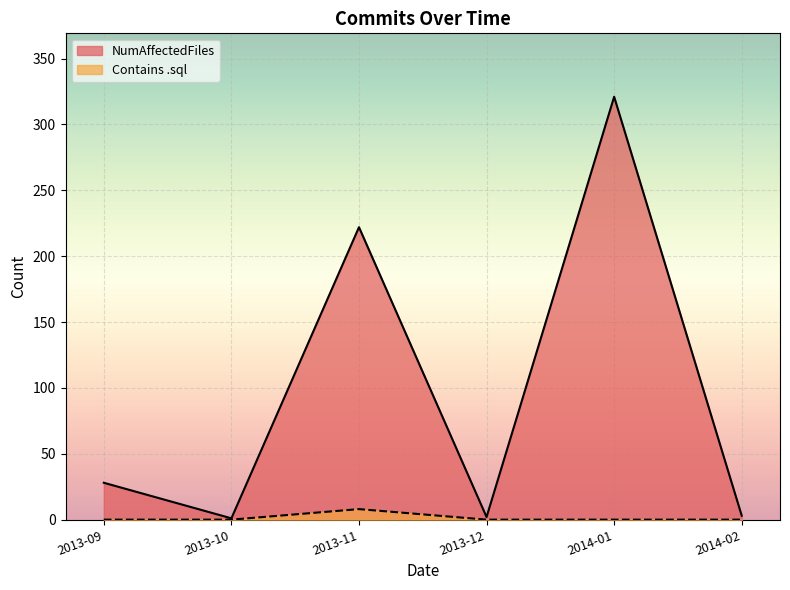

At which label does NumAffectedFiles reach its peak?

2014-01